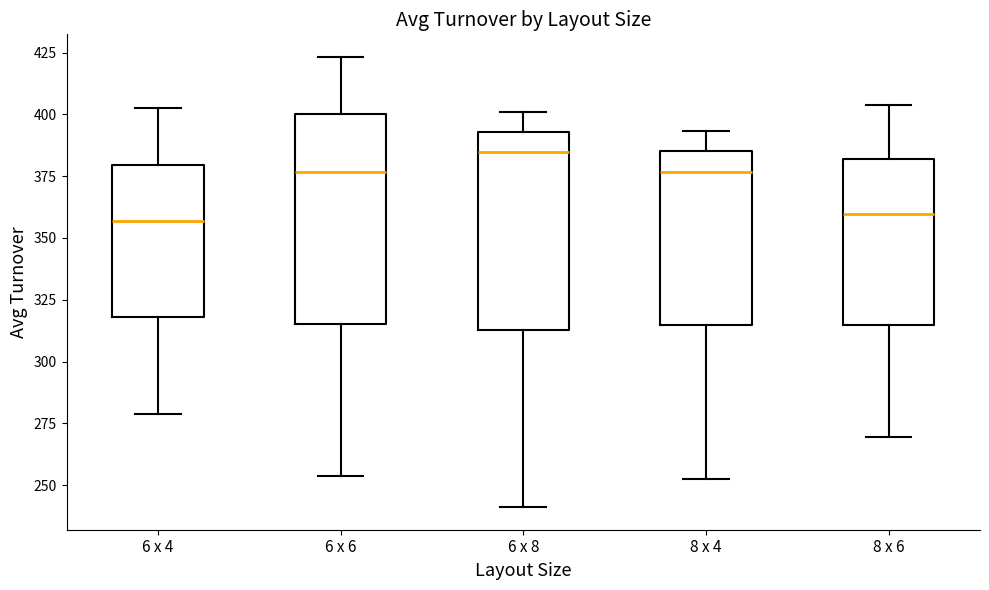

Where is the lower edge of the box for 6 x 4 on the y-axis? The values are not printed on the chart, so give them approximately, as read against the axis.

320